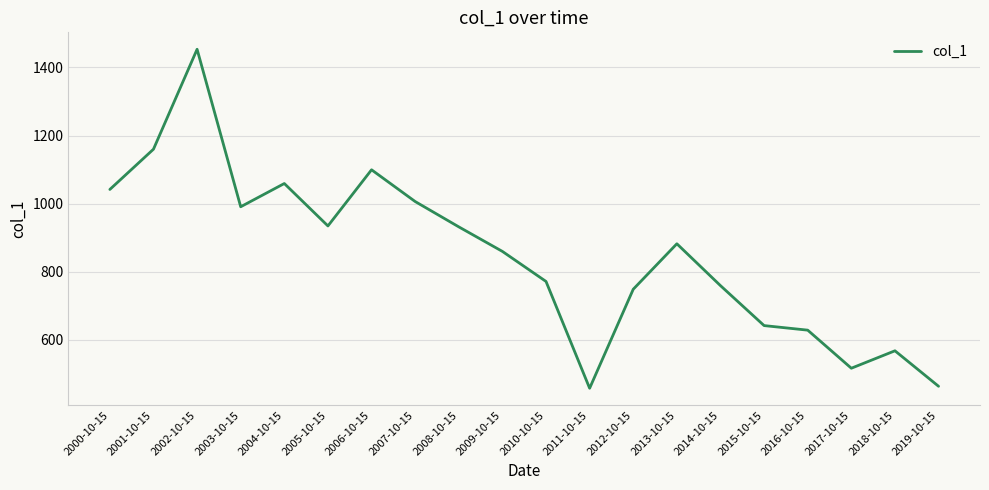

What position from the left is 2006-10-15?

7